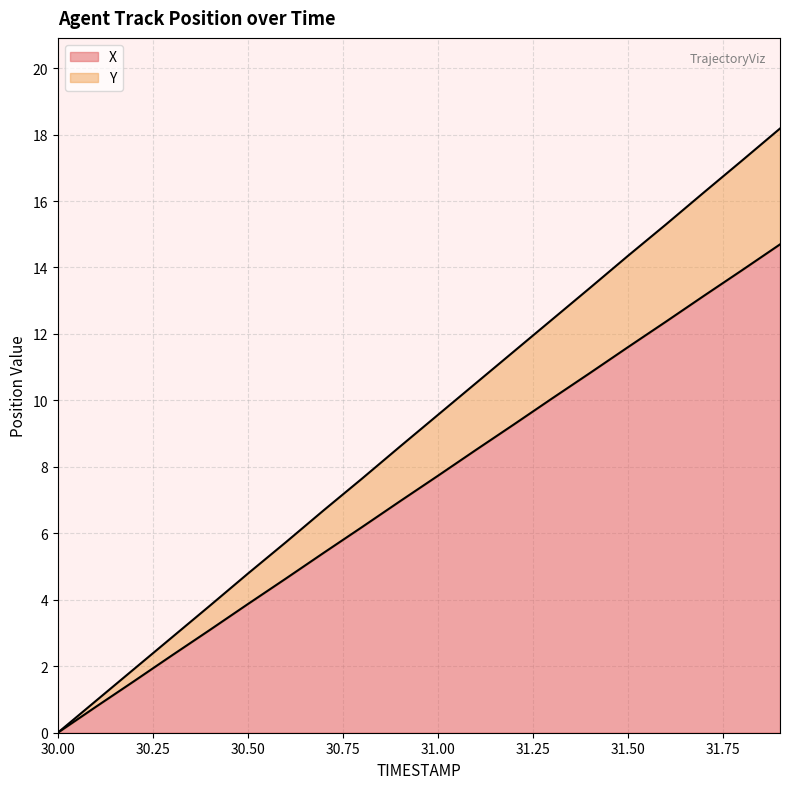

What are all the series names shown in the legend?

X, Y